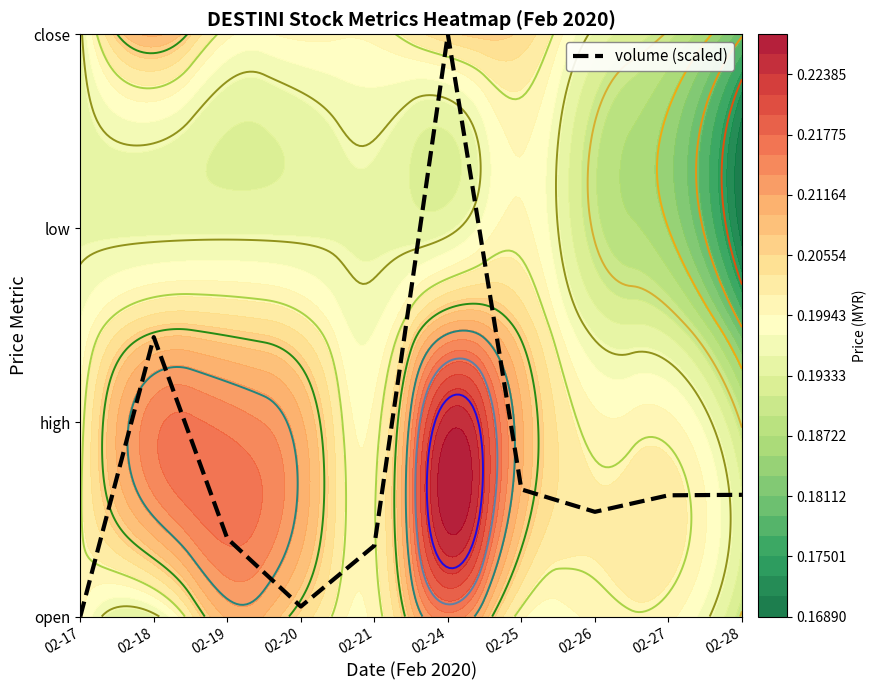

Which has a higher value, 02-17 or 02-18?

02-18